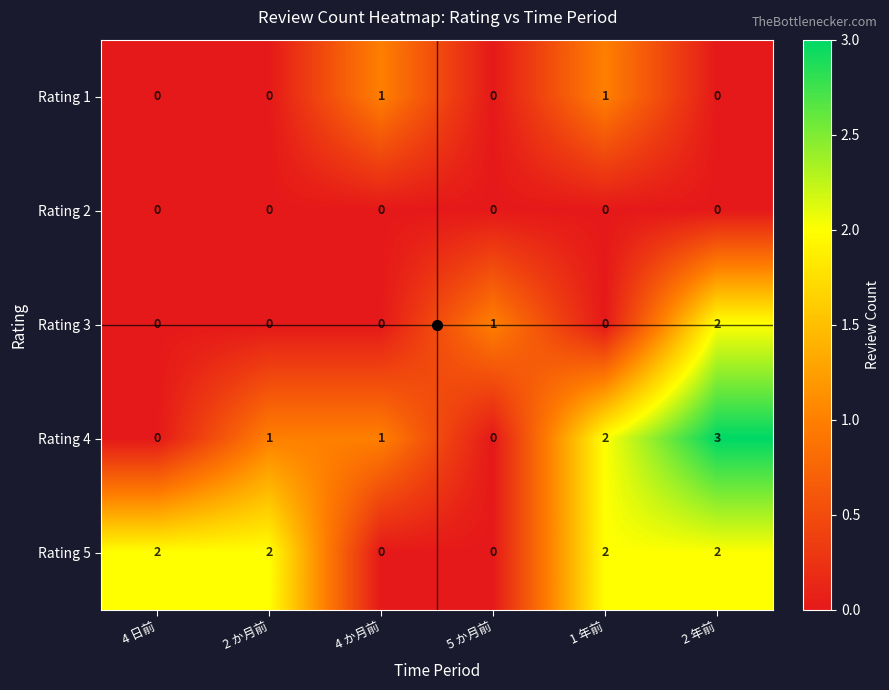

True or false: Rating 3 has a value of 1 at 4 日前.

False